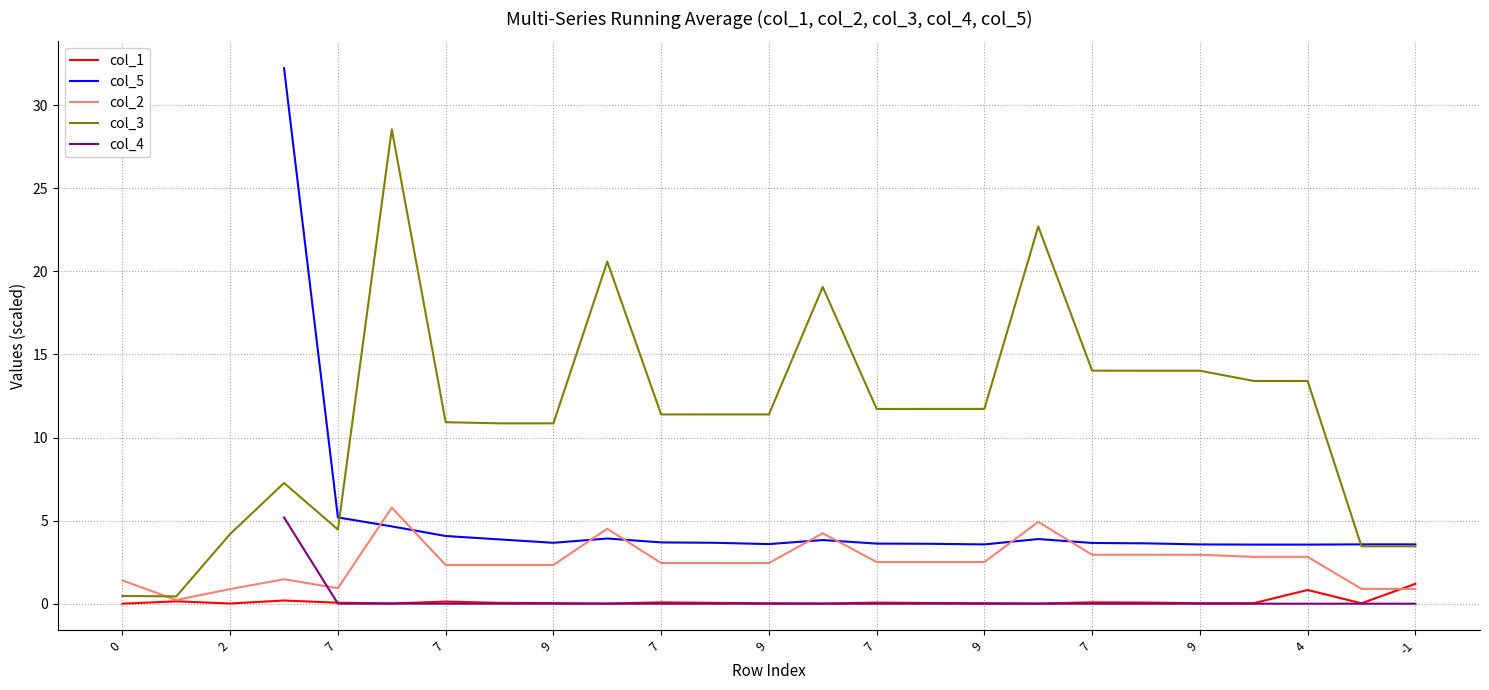

Which has a higher value, 1 or 8?

1